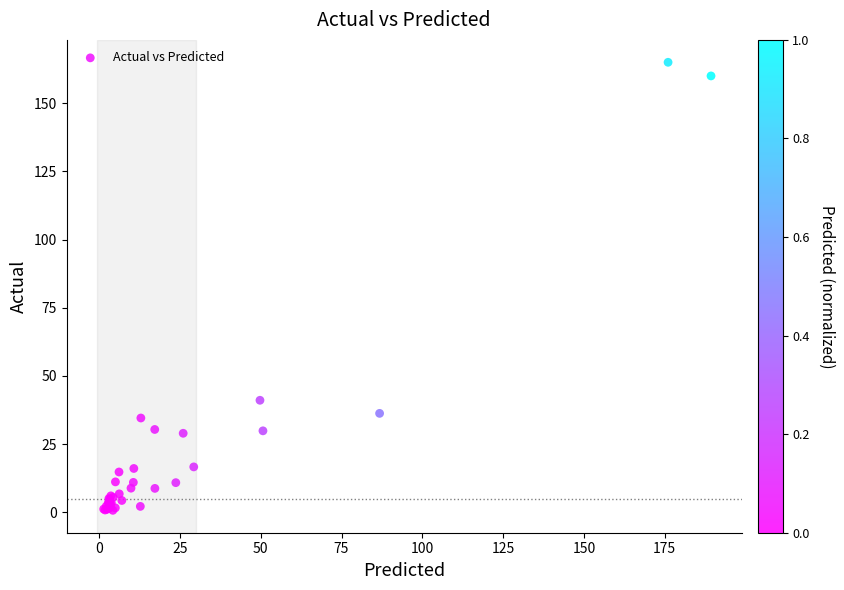

What Y value in the scatter plot is closest to 82?

41.1